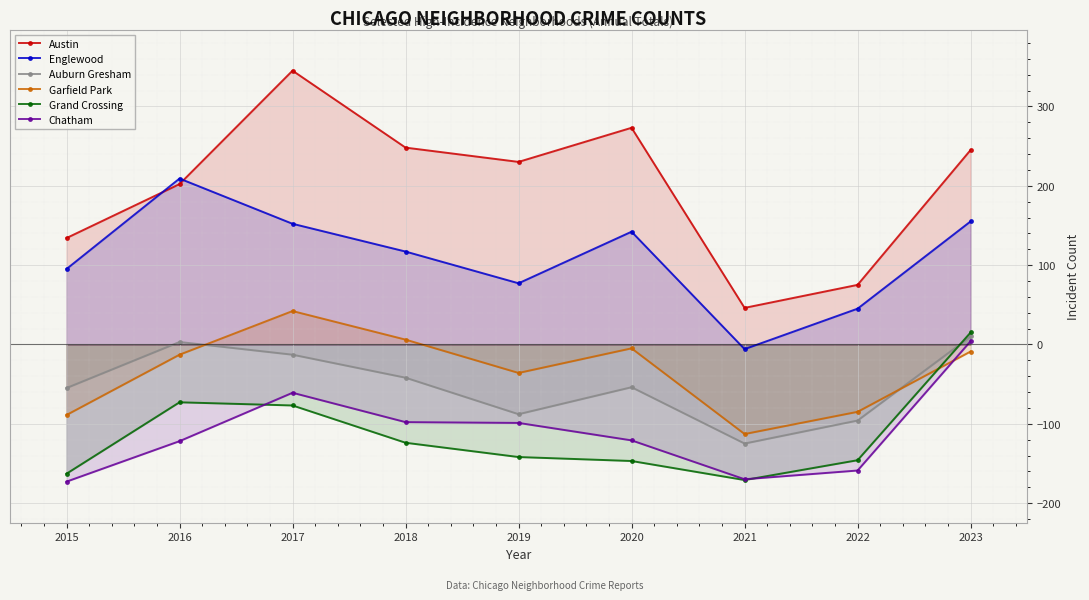

Is it true that Chatham equals -120.9 at 2020?

True